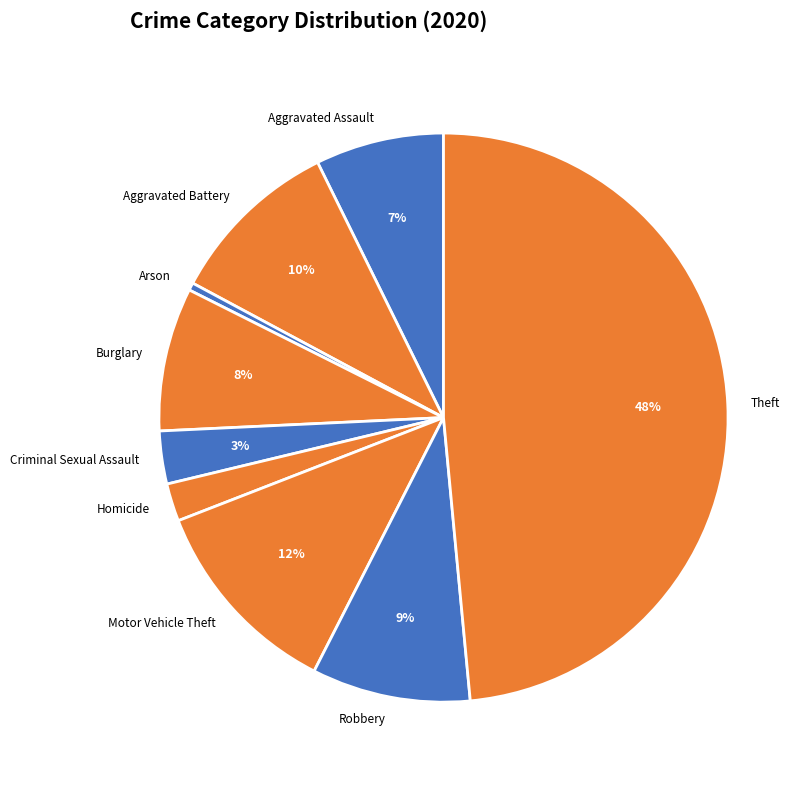

How many segments does this pie chart have?

9